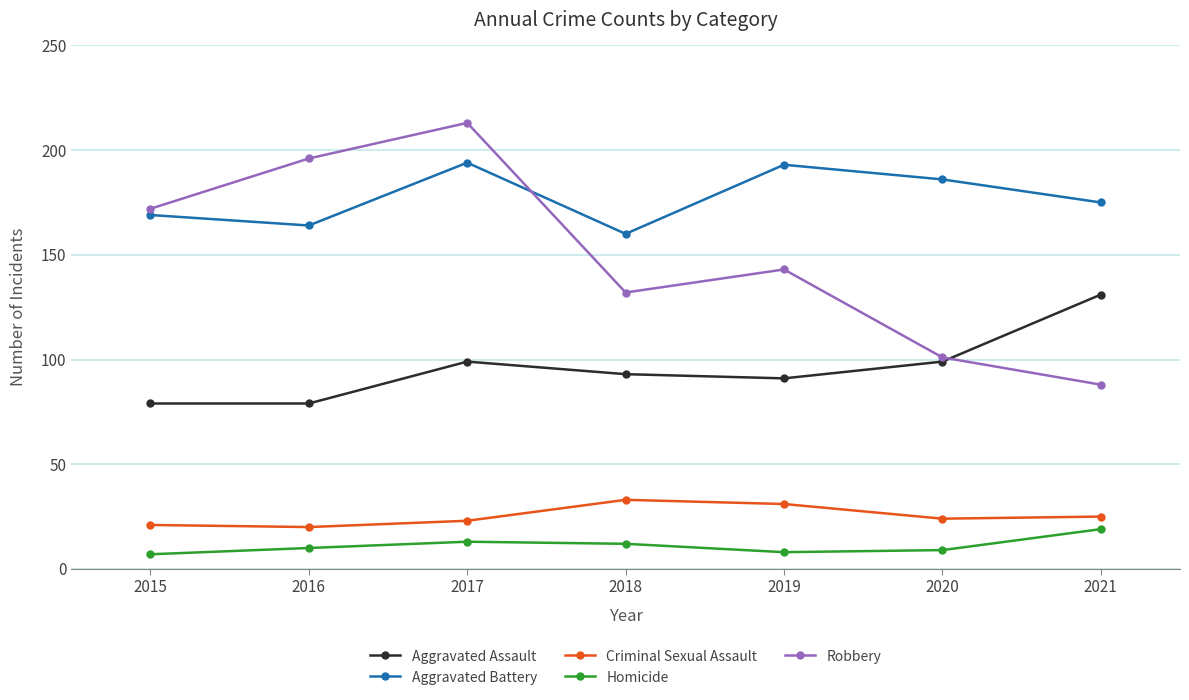

What is the lowest value of the Homicide series?

7